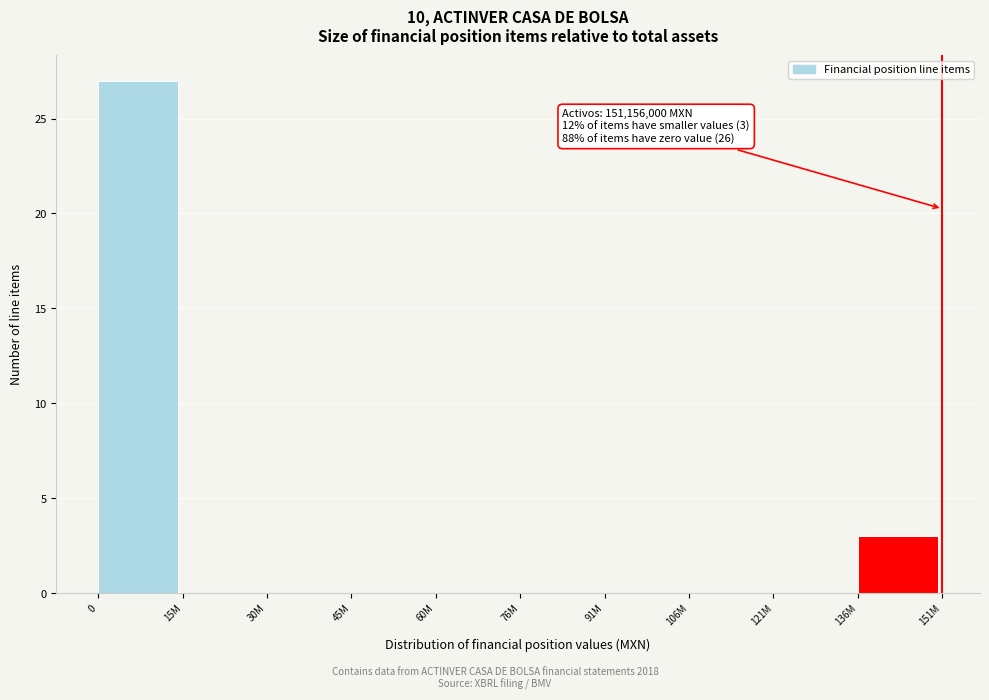

Reading left to right, what are all the values shown in this chart?

0=27	15M=0	30M=0	45M=0	60M=0	76M=0	91M=0	106M=0	121M=0	136M=3